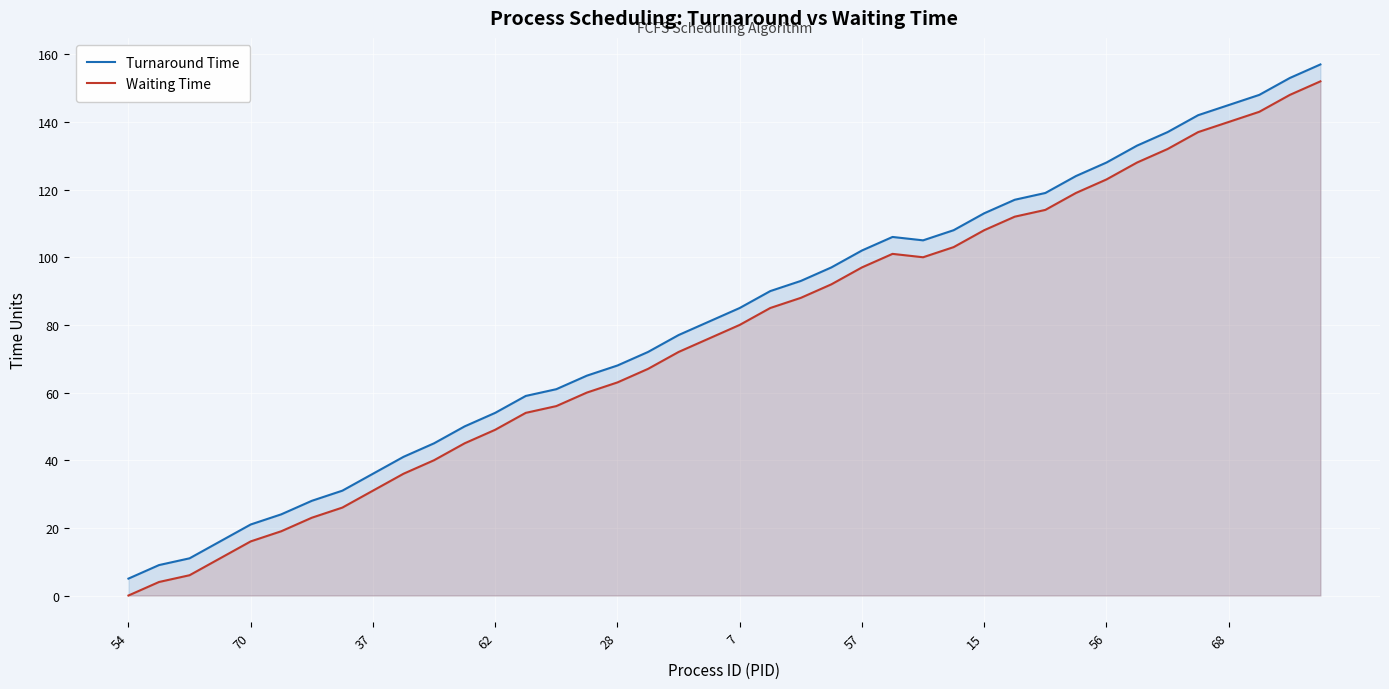

At which label does Waiting Time reach its peak?

39